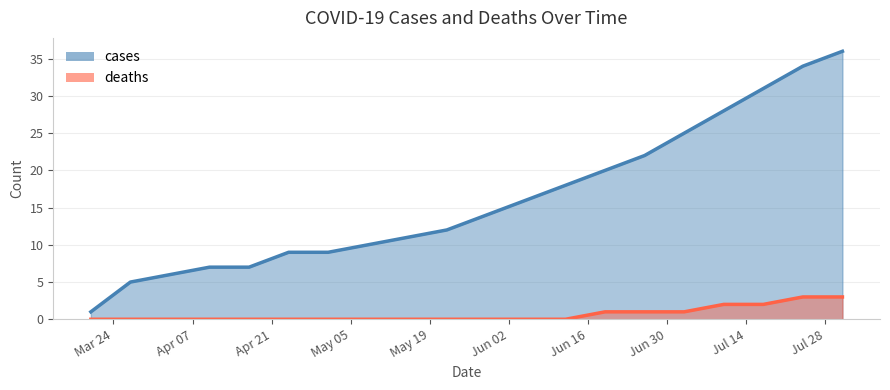

Reading left to right, what are all the values shown in this chart?

cases: 2020-03-20=1	2020-03-27=5	2020-04-03=6	2020-04-10=7	2020-04-17=7	2020-04-24=9	2020-05-01=9	2020-05-08=10	2020-05-15=11	2020-05-22=12	2020-05-29=14	2020-06-05=16	2020-06-12=18	2020-06-19=20	2020-06-26=22	2020-07-03=25	2020-07-10=28	2020-07-17=31	2020-07-24=34	2020-07-31=36
deaths: 2020-03-20=0	2020-03-27=0	2020-04-03=0	2020-04-10=0	2020-04-17=0	2020-04-24=0	2020-05-01=0	2020-05-08=0	2020-05-15=0	2020-05-22=0	2020-05-29=0	2020-06-05=0	2020-06-12=0	2020-06-19=1	2020-06-26=1	2020-07-03=1	2020-07-10=2	2020-07-17=2	2020-07-24=3	2020-07-31=3